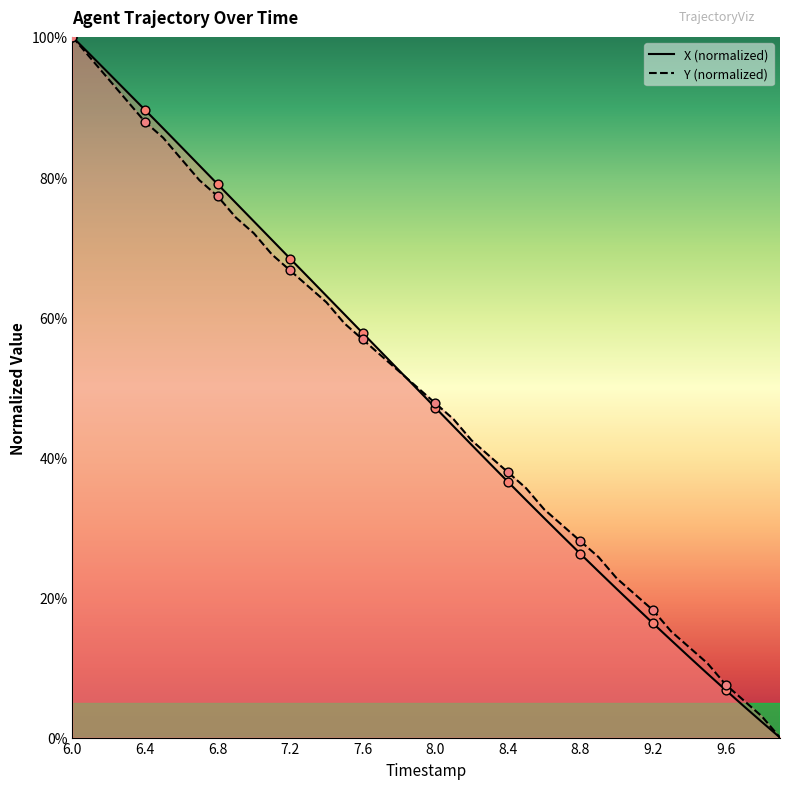

Which series contains the lowest Y value?

X